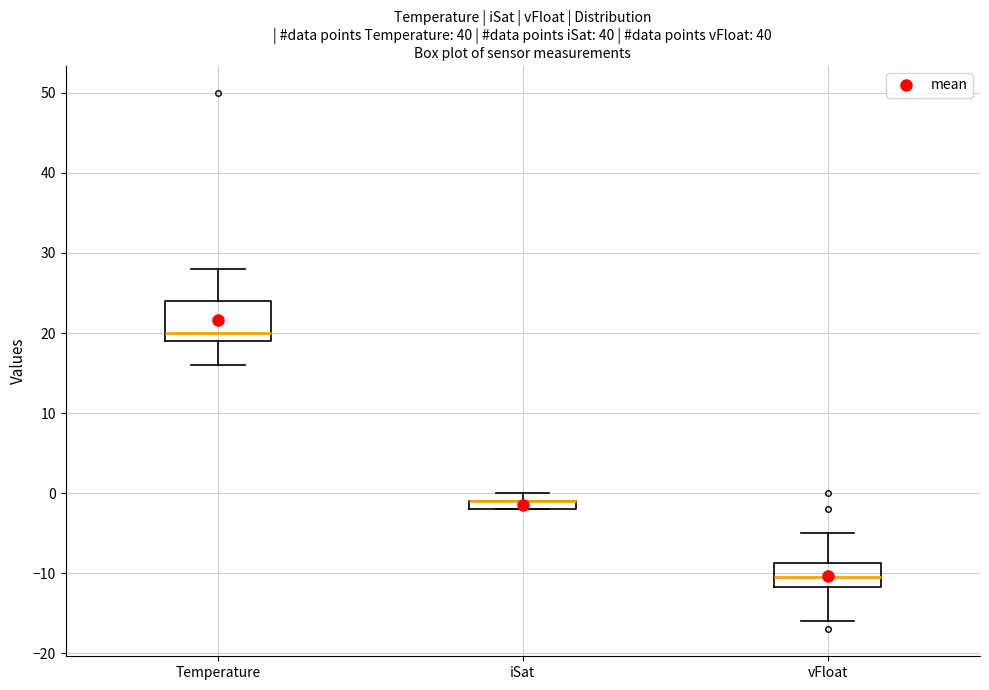

Where does the upper whisker of the box for Temperature end on the y-axis? The values are not printed on the chart, so give them approximately, as read against the axis.

28